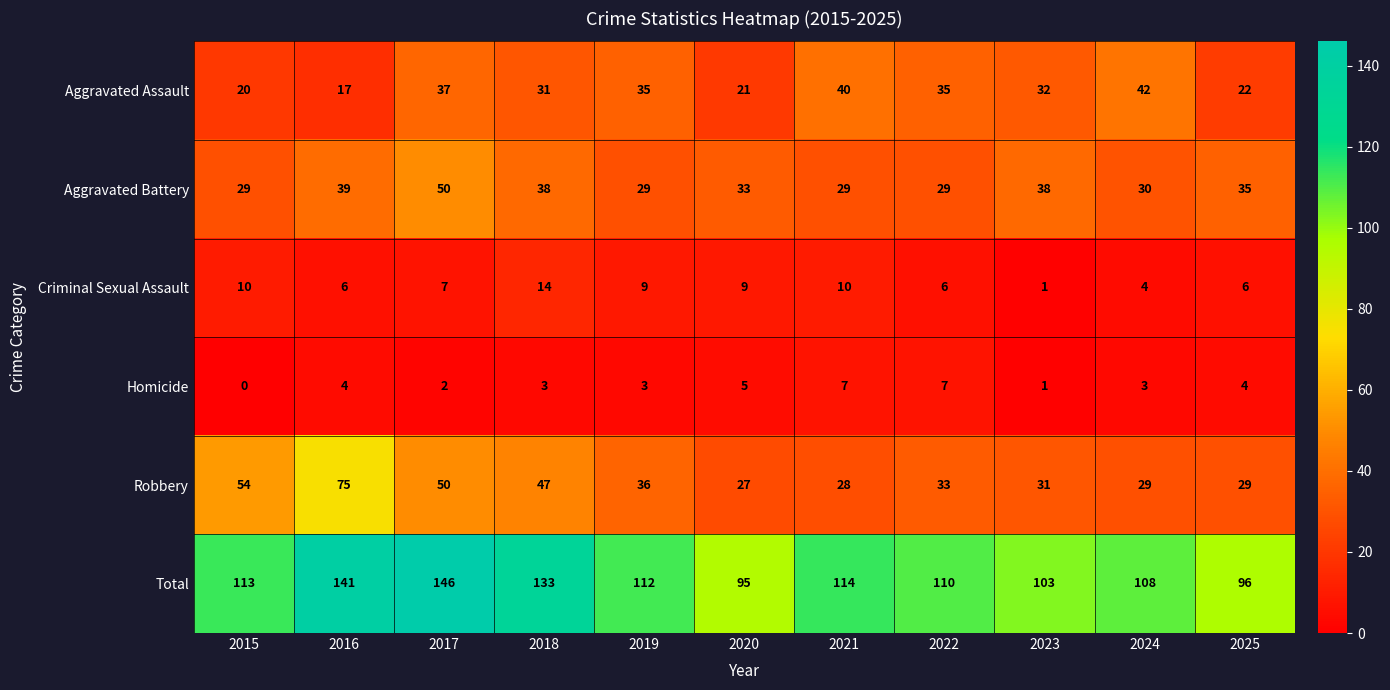

True or false: Criminal Sexual Assault has a value of 1 at 2024.

False